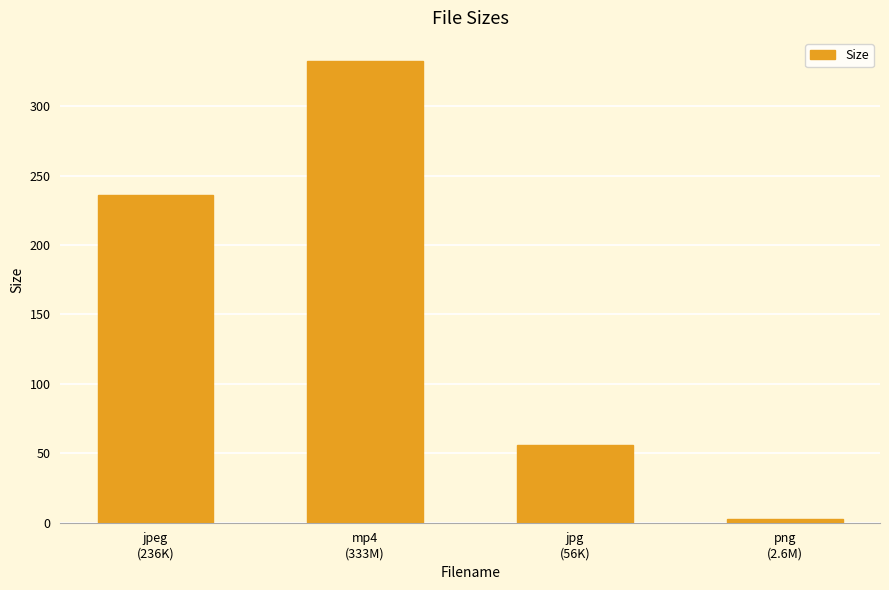

Between mp4
(333M) and png
(2.6M), which is larger?

mp4
(333M)